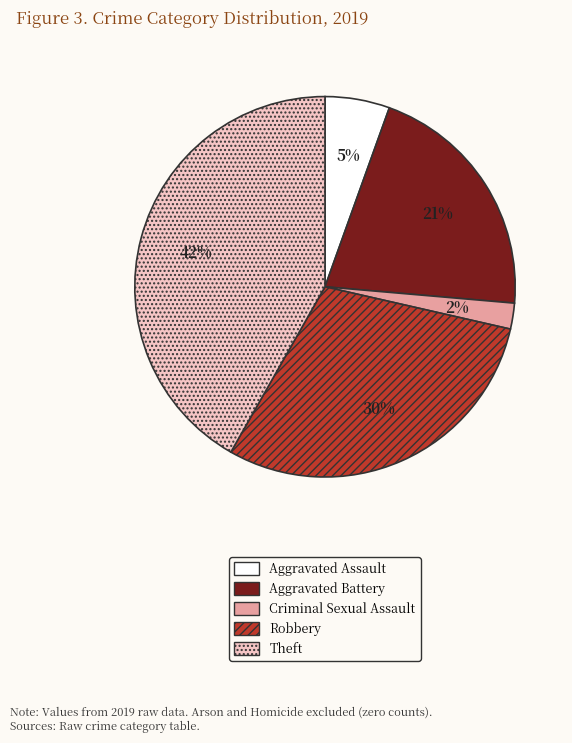

Is the sum of Criminal Sexual Assault and Aggravated Assault greater than half?

No